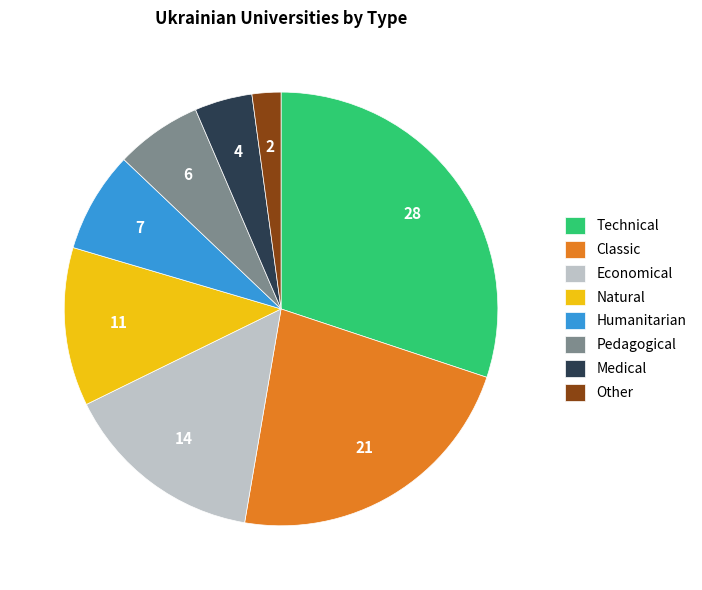

Count the number of slices in the pie.

8